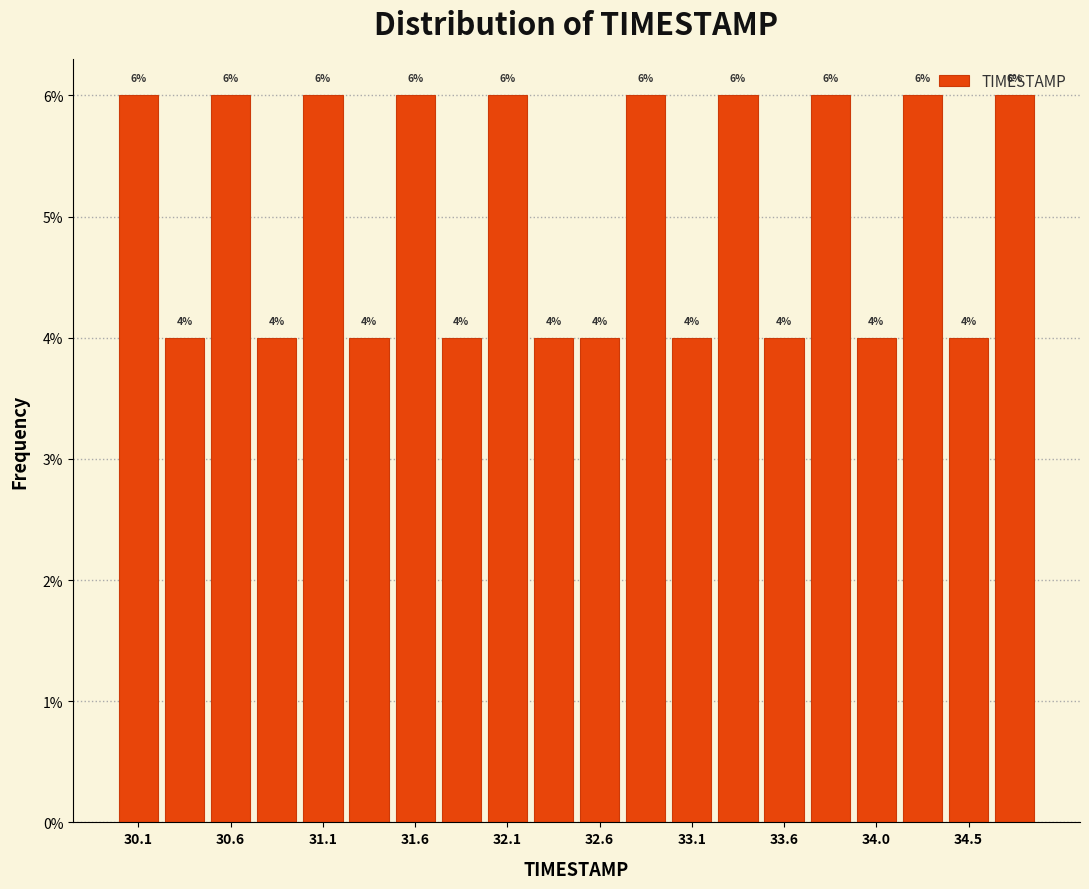

How tall is the bar that spans 34.655 to 34.900 on the x-axis? The bar edges are not printed on the chart, so give them approximately, as read against the axis.

6